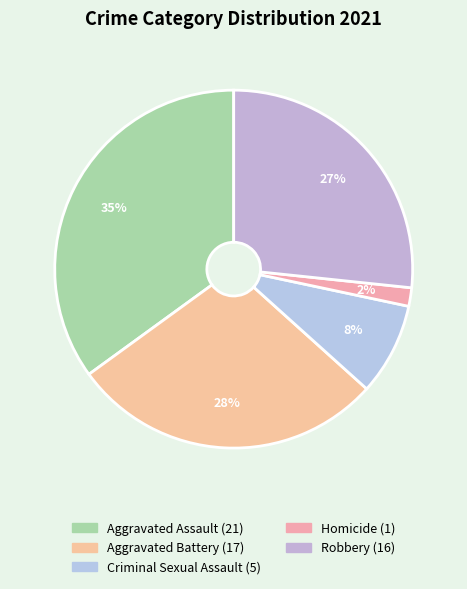

Rank the categories by value from highest to lowest.

Aggravated Assault, Aggravated Battery, Robbery, Criminal Sexual Assault, Homicide